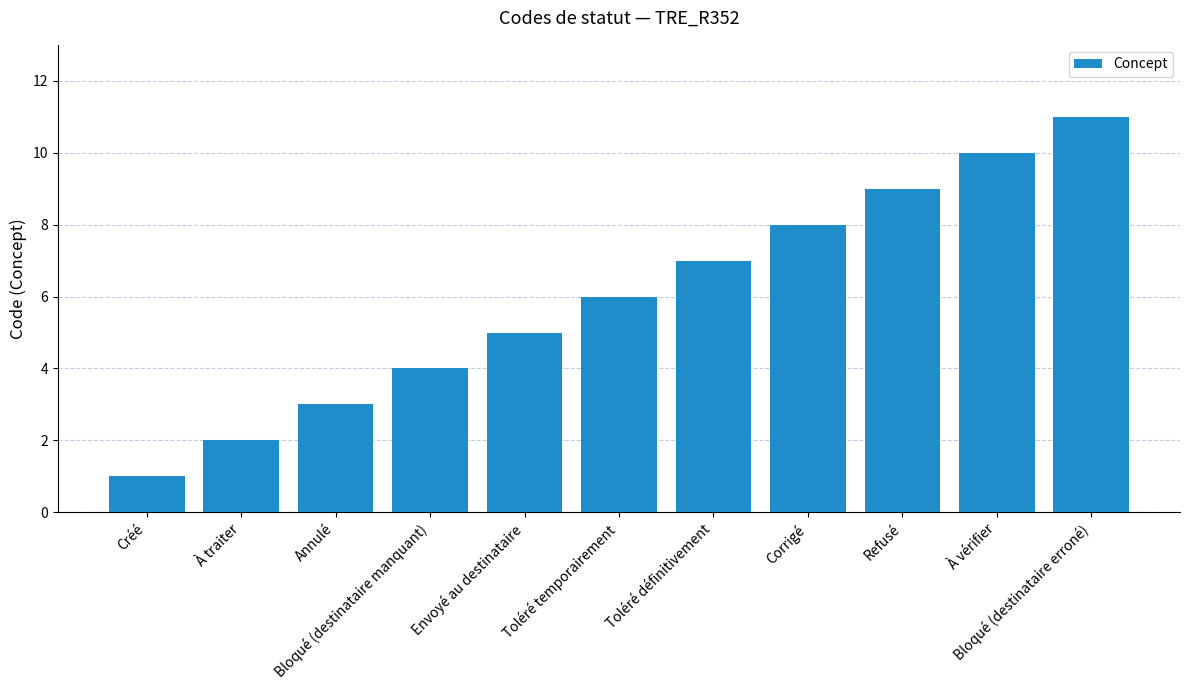

Which label corresponds to the smallest value in the chart?

Créé